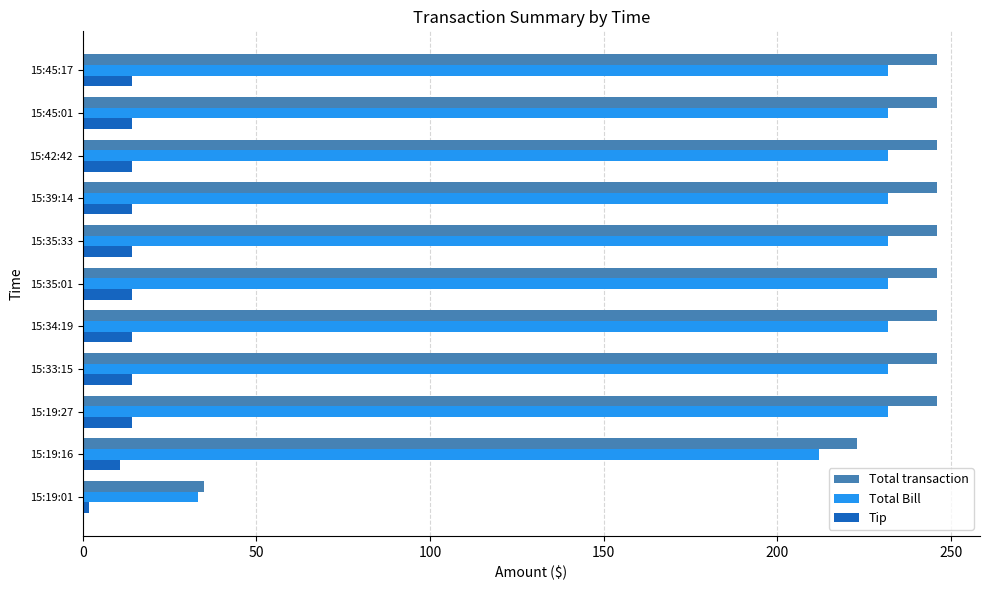

Which series has the largest total across all categories?

Total transaction